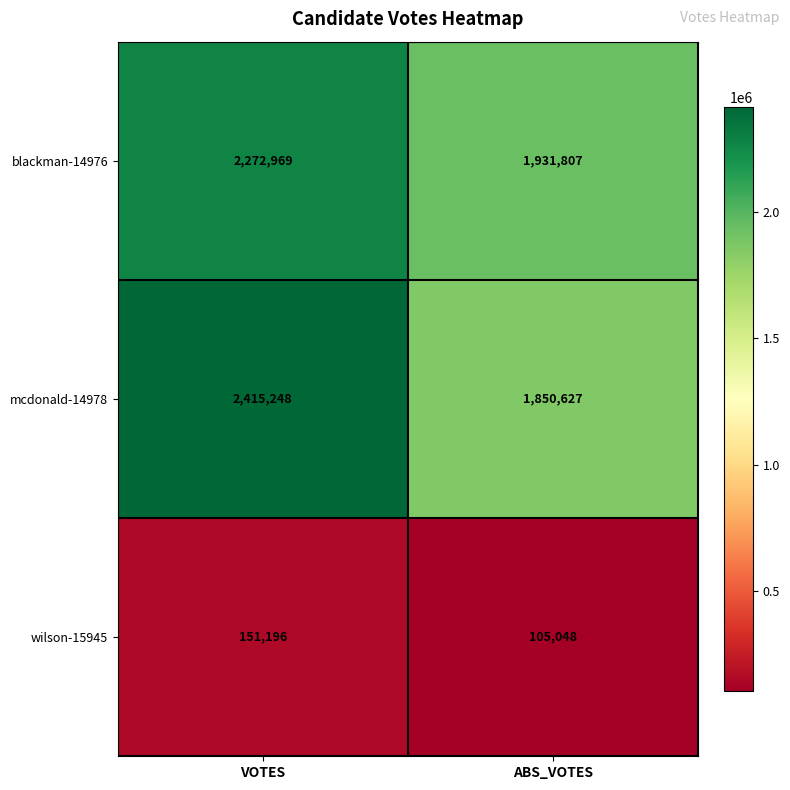

What is the sum of the wilson-15945 values at ABS_VOTES and VOTES?

256244